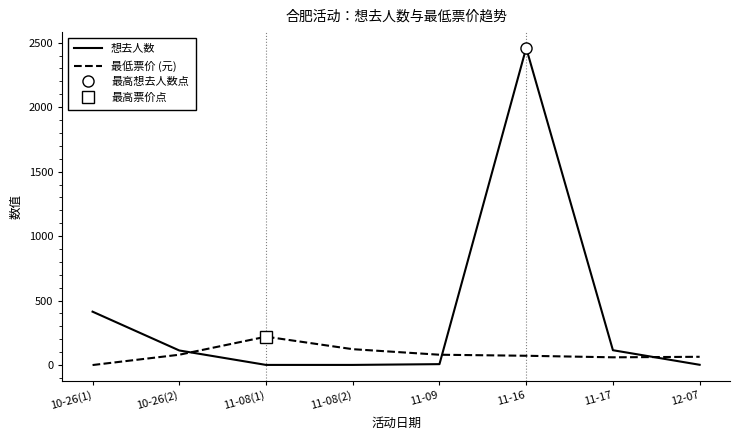

Reading left to right, extract all data points from this chart.

想去人数: 414	113	1	1	7	2459	115	2
最低票价 (元): 0	80	220	123	80	72	60	64